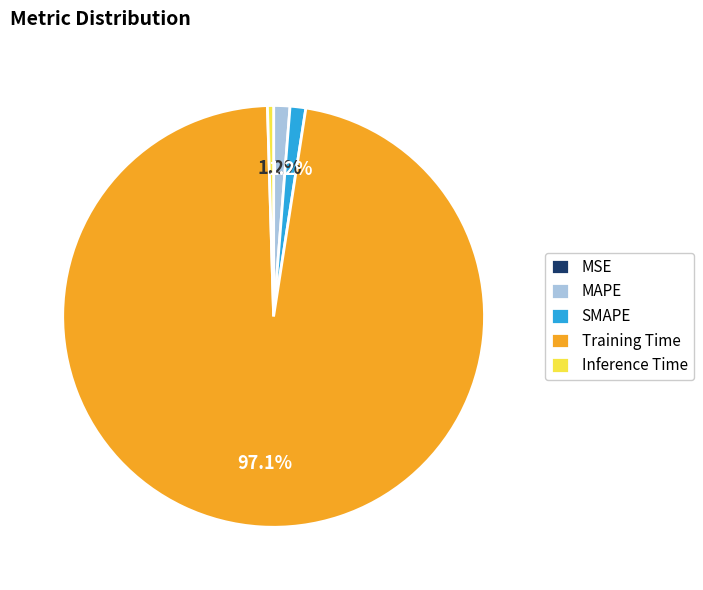

Which slice is the largest?

Training Time